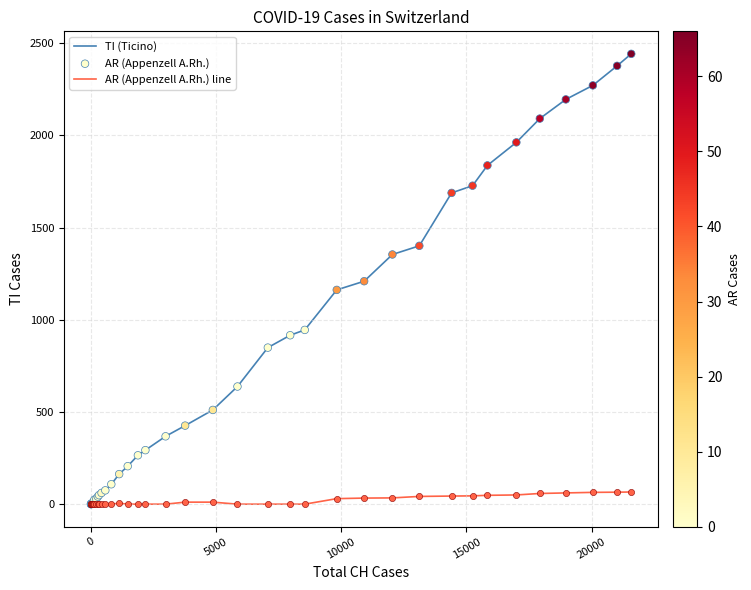

Which series has the largest total across all categories?

TI (Ticino)